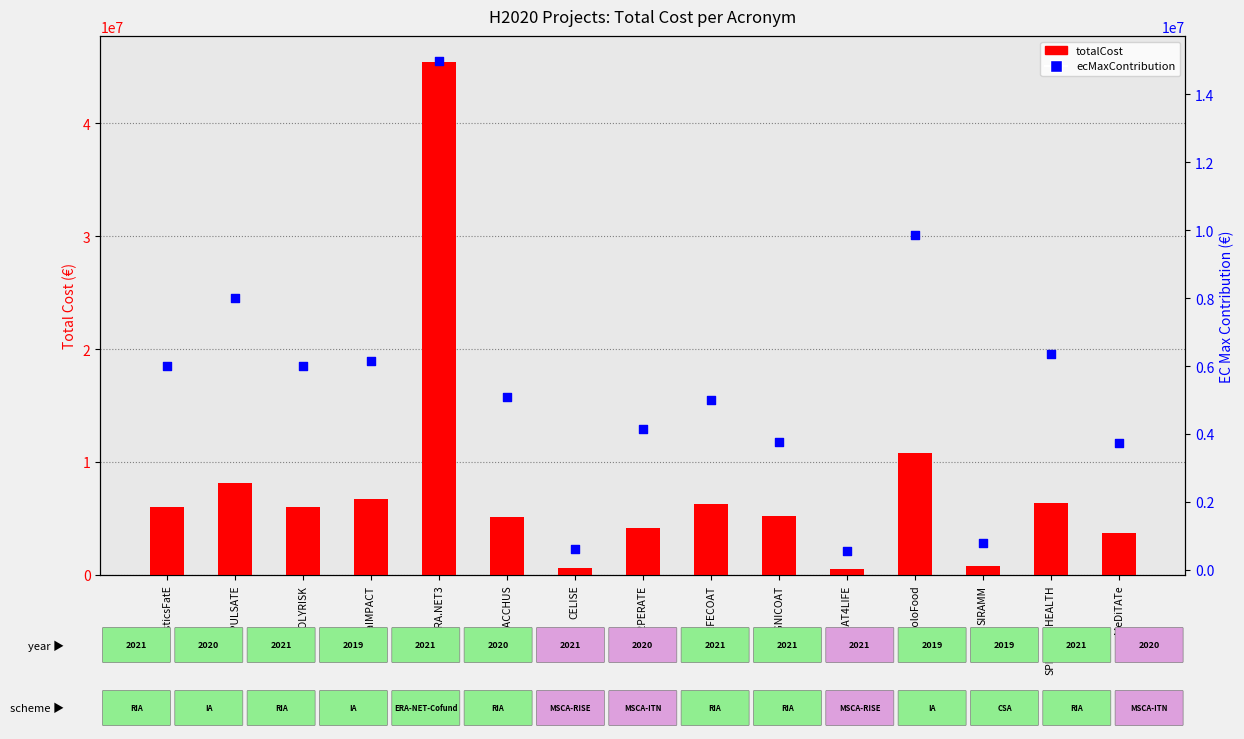

What is the total value across all series at LIGNICOAT?

8969756